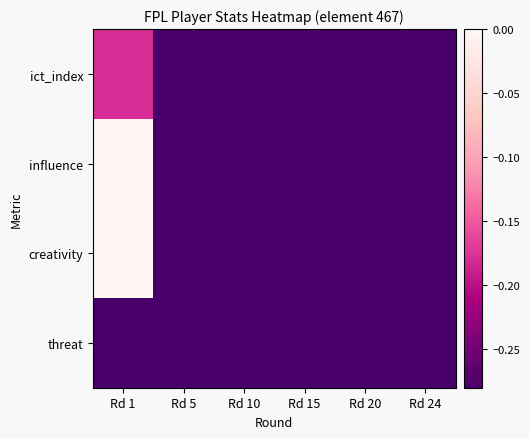

What is the spread (max minus min) of values at Rd 1?

0.6